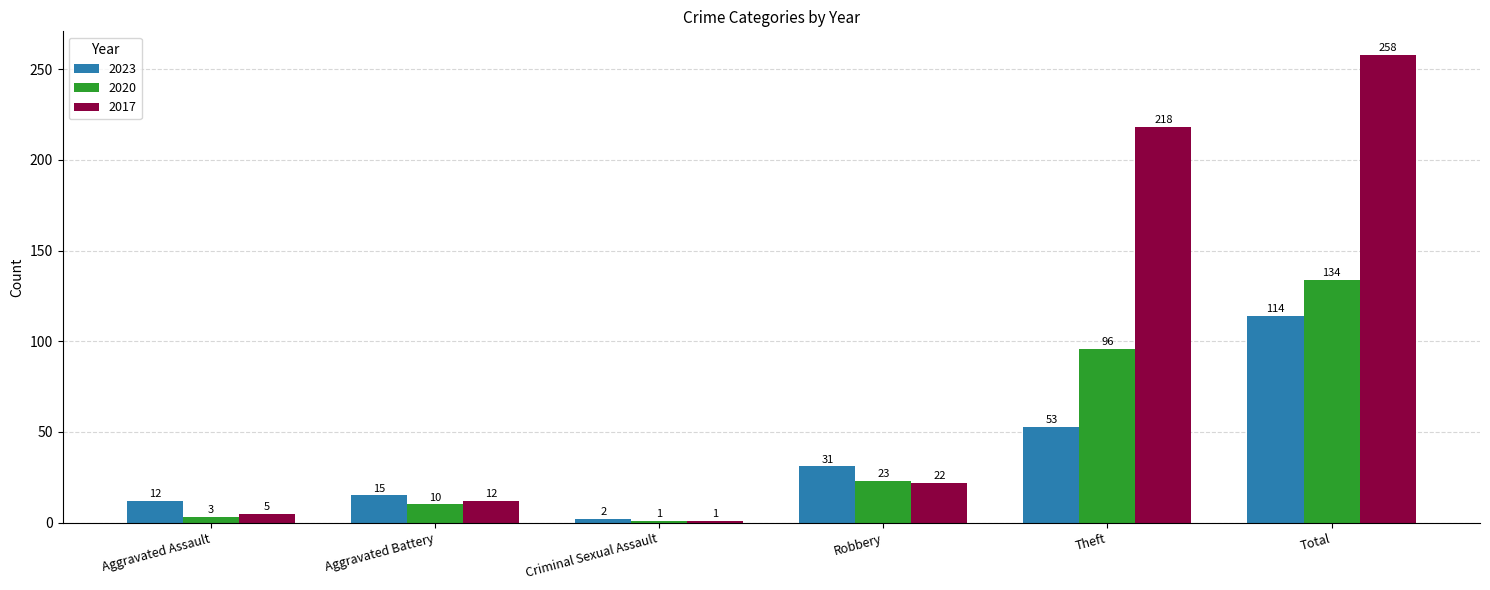

What are all the series names shown in the legend?

2023, 2020, 2017